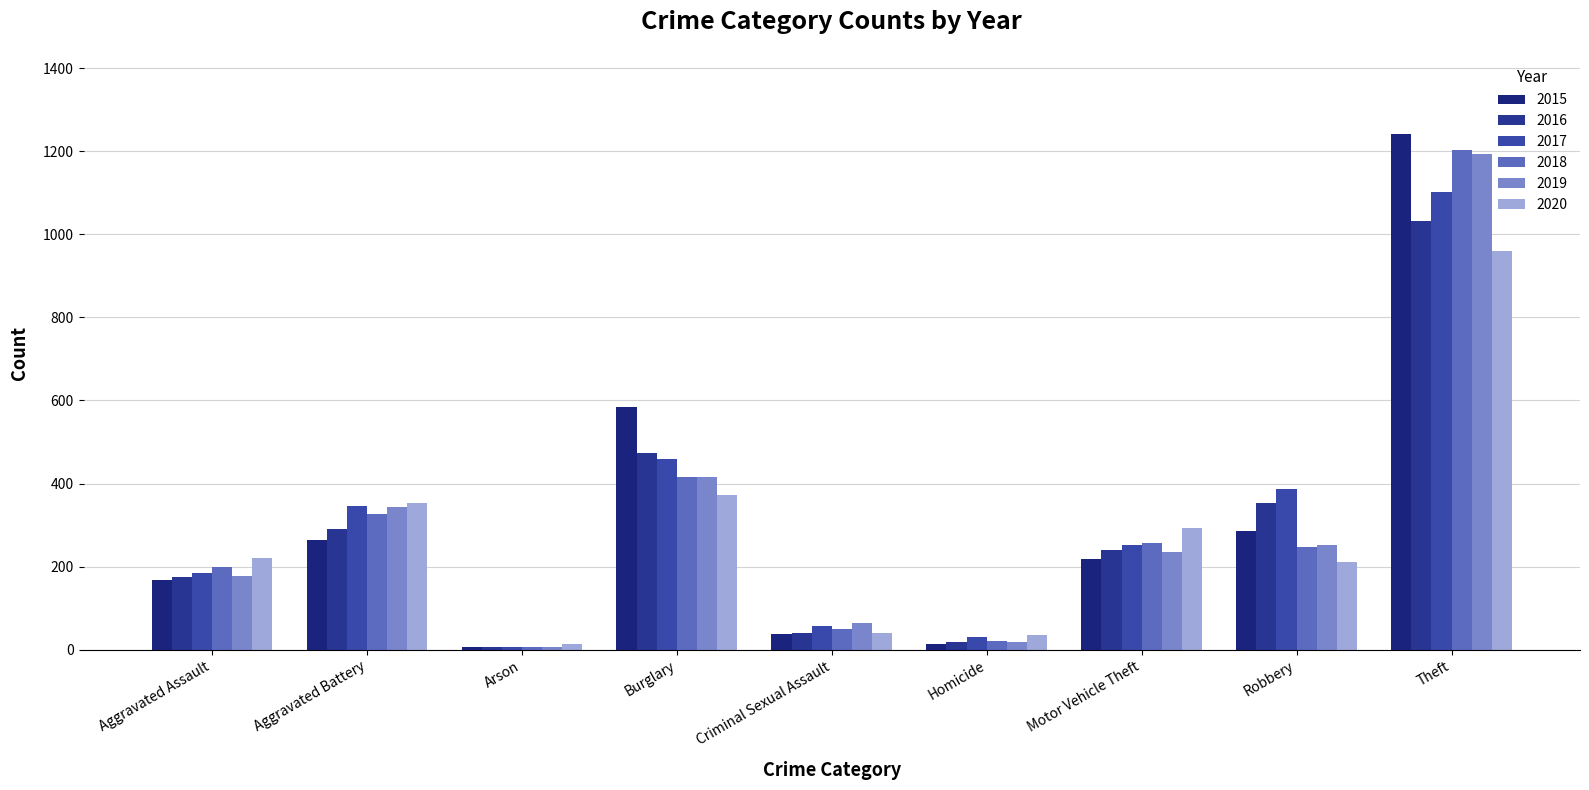

Where does the 2018 series first go above 248?

Aggravated Battery